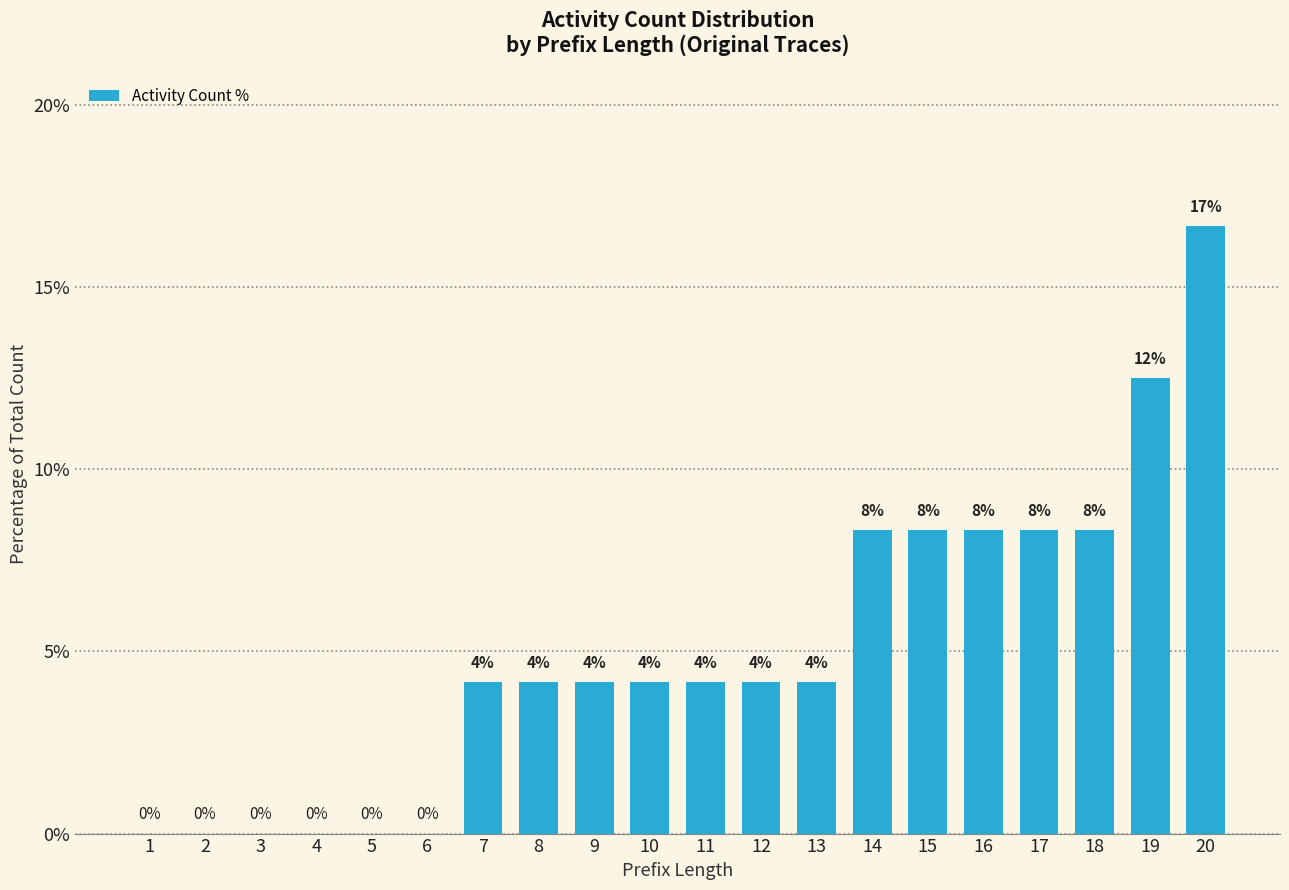

Which category has the highest value across all series?

20